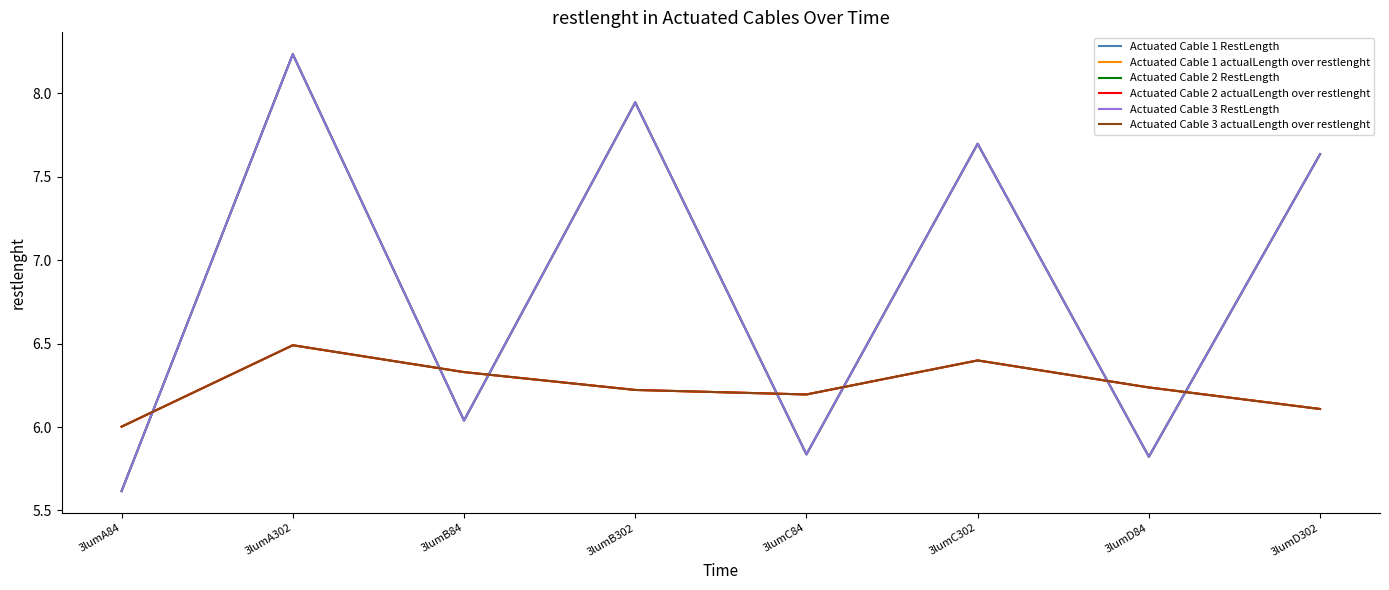

At how many categories does at least one series exceed 6?

8